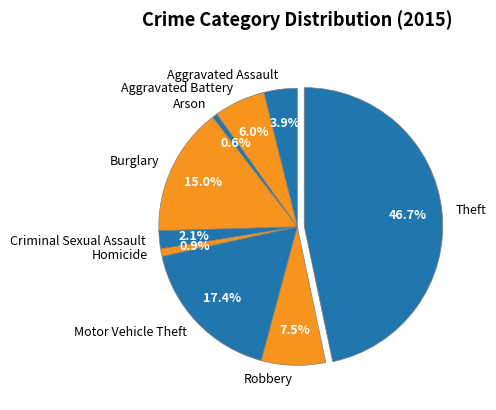

To the nearest percent, what is the average slice percentage?

11%